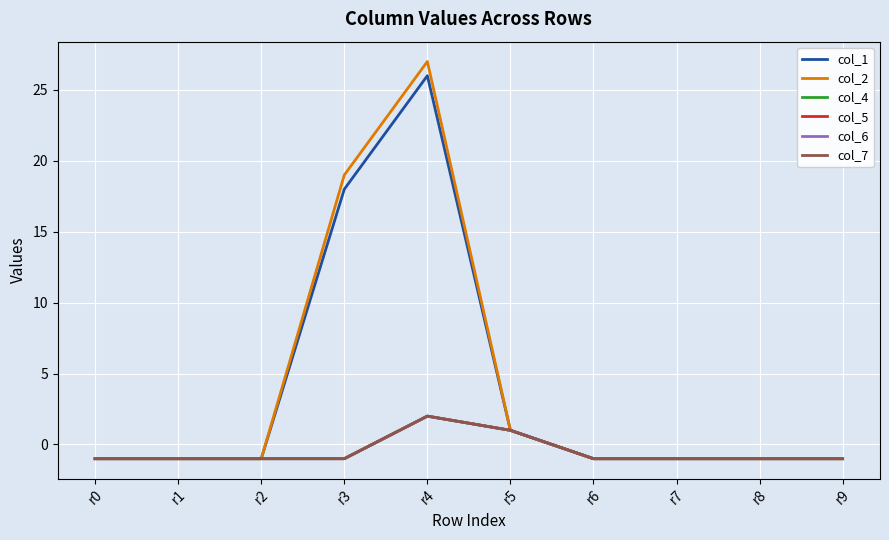

Is this an area chart (filled region under the line)?

No